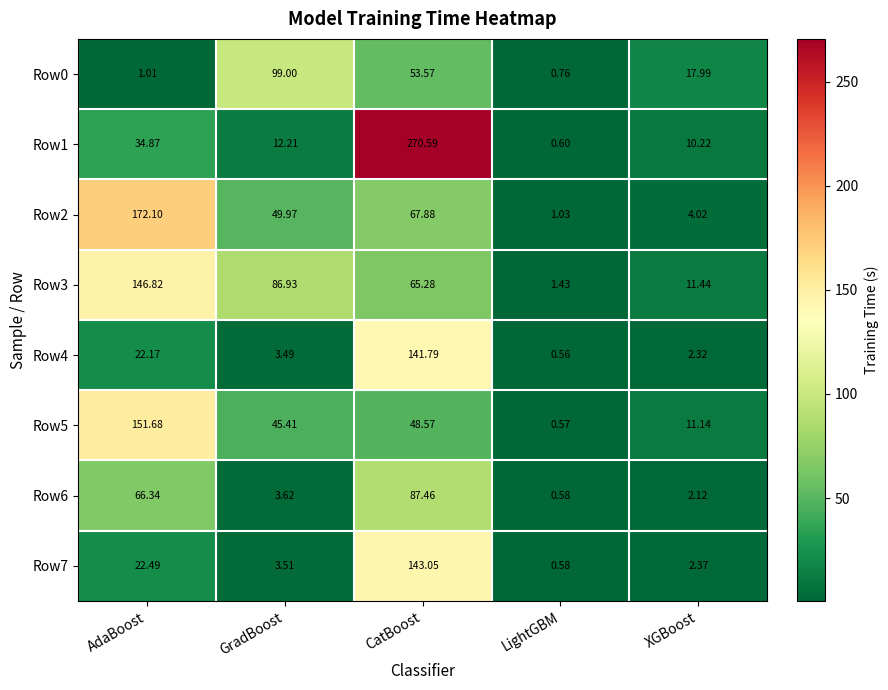

Which series has the largest range (max minus min)?

Row1